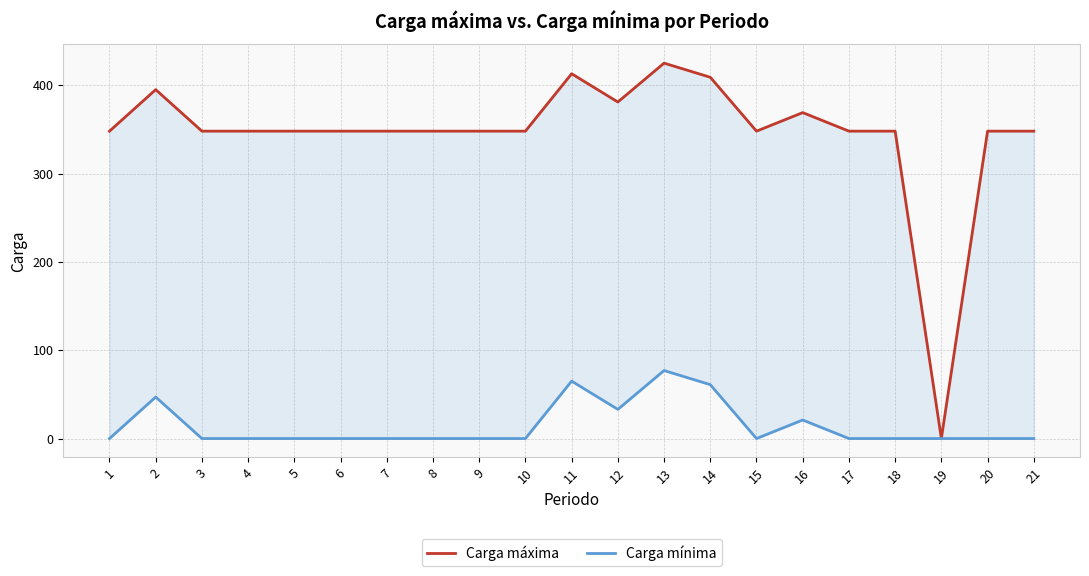

At which category does Carga máxima reach its first local peak?

2